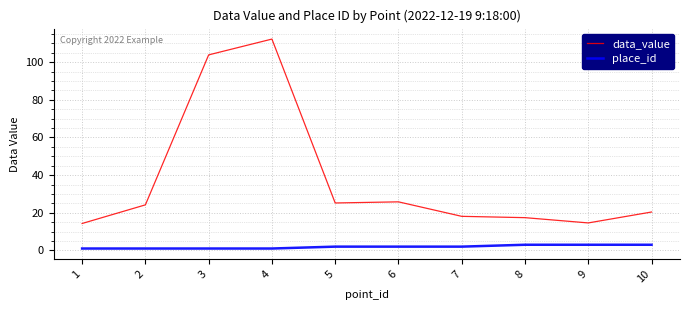

Which series has the largest total across all categories?

data_value